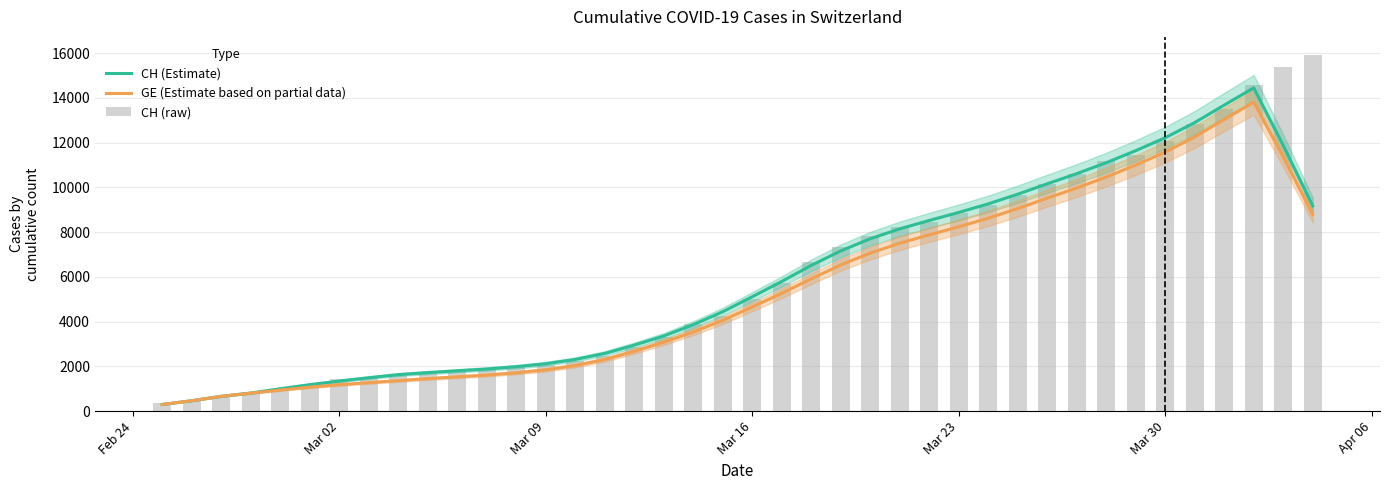

What is the sum of all GE (Estimate based on partial data) values?

216350.0